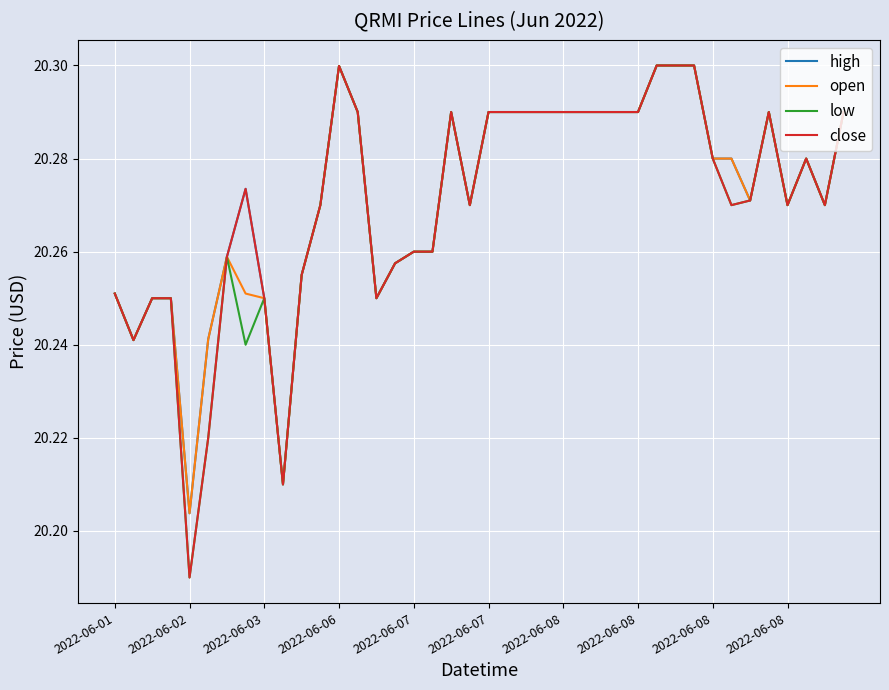

Does the chart have visible grid lines?

Yes